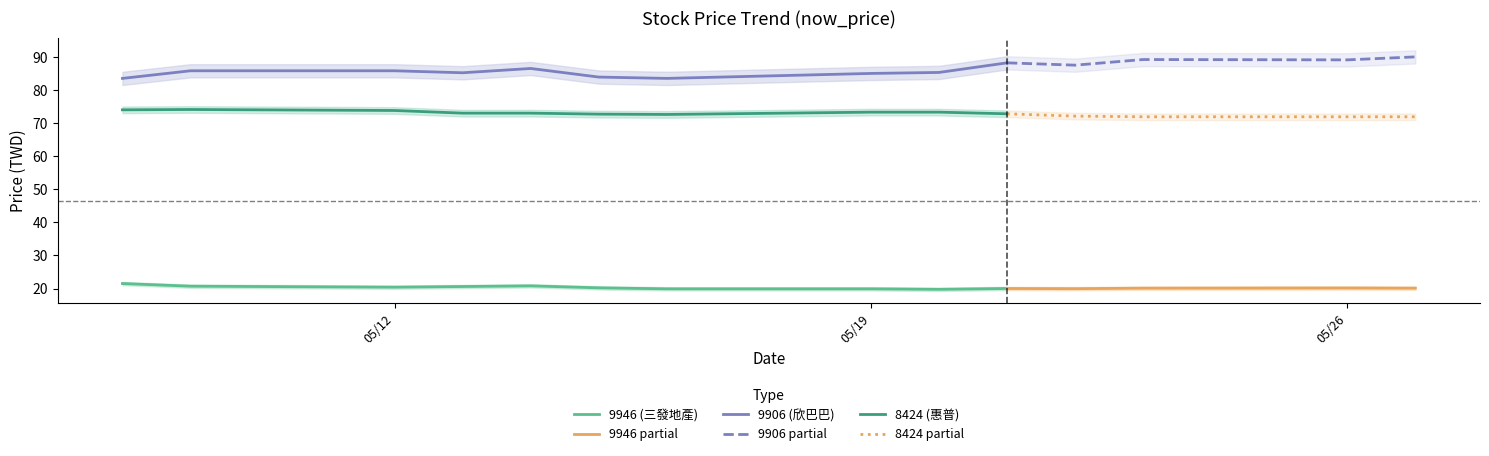

True or false: now_price_9906 and now_price_8424 intersect in this chart.

False